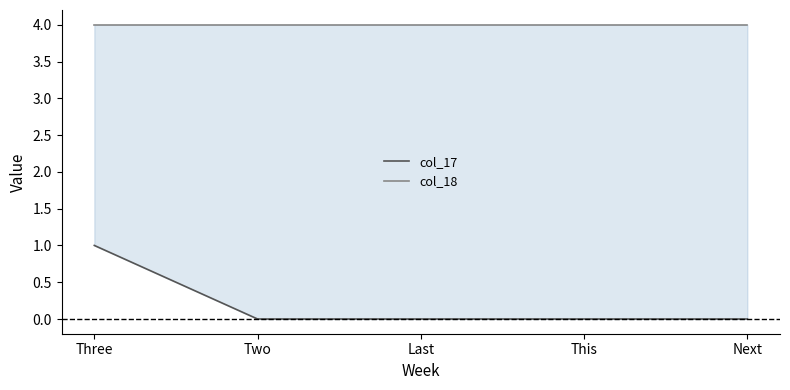

At how many categories does at least one series exceed 3?

5